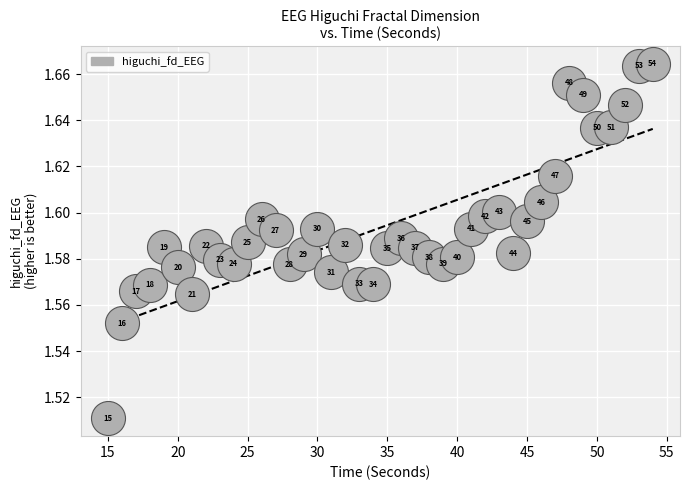

What is the range of X values (max minus min)?

39.0